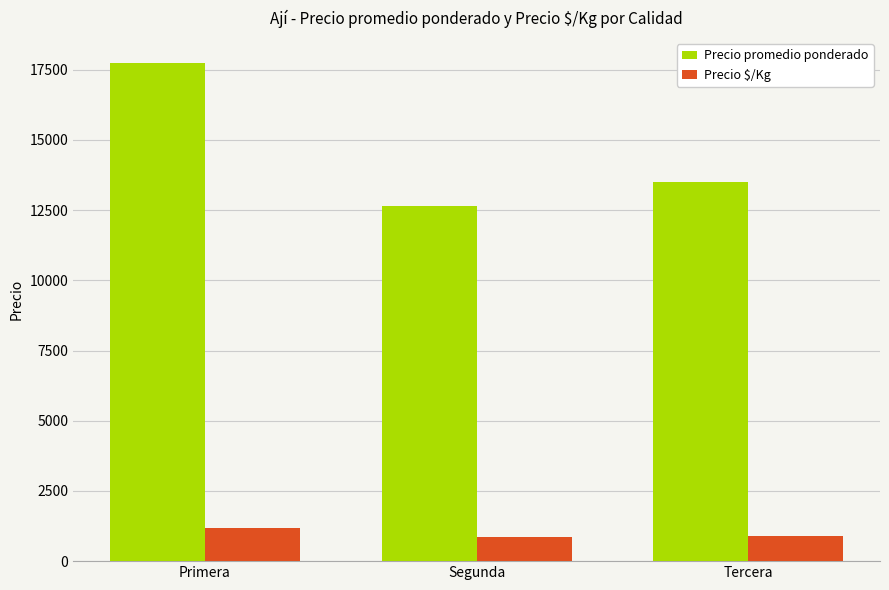

What is the spread (max minus min) of values at Segunda?

11810